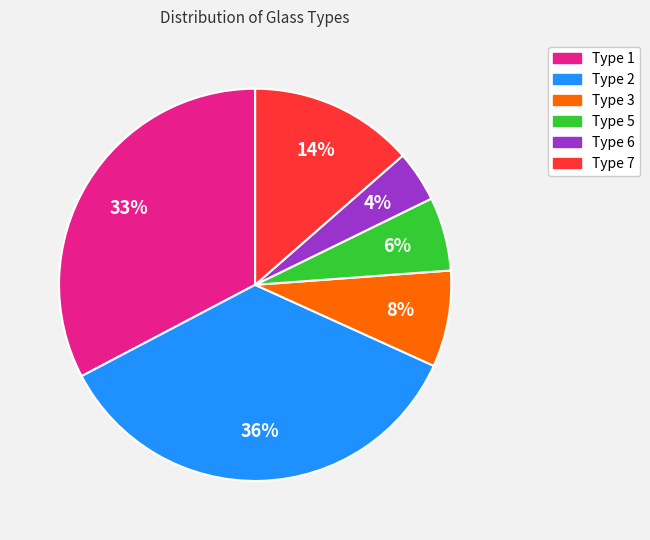

Is it true that Type 7 is 1% of the pie?

False